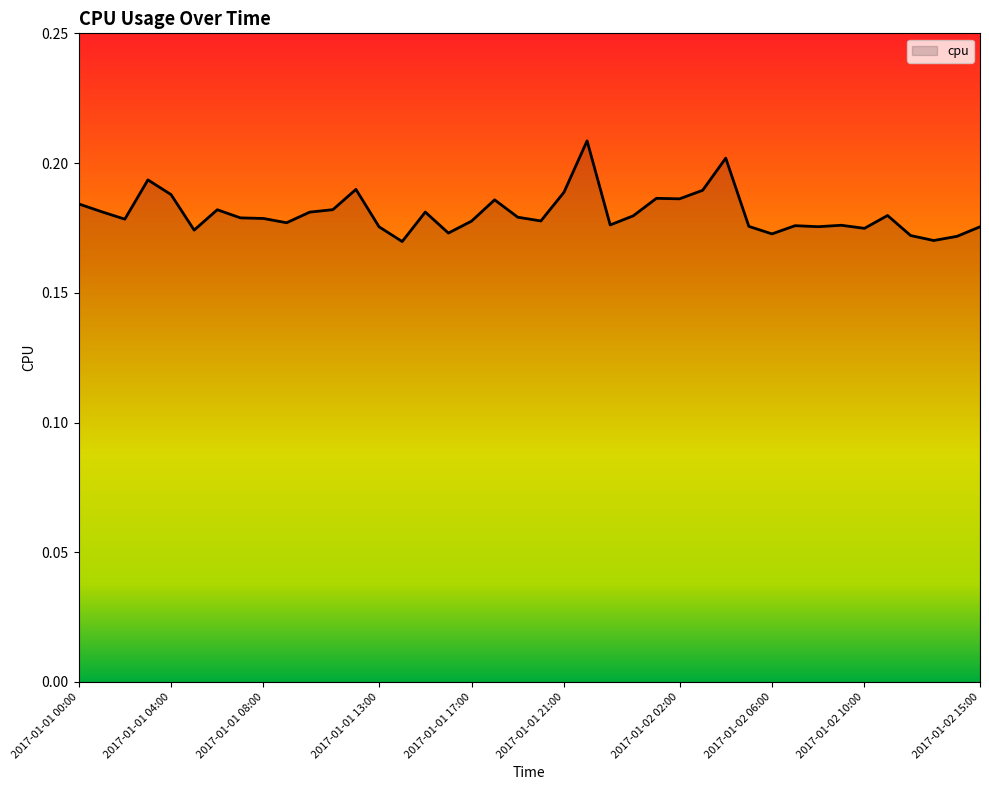

How many lines are shown in the chart?

1